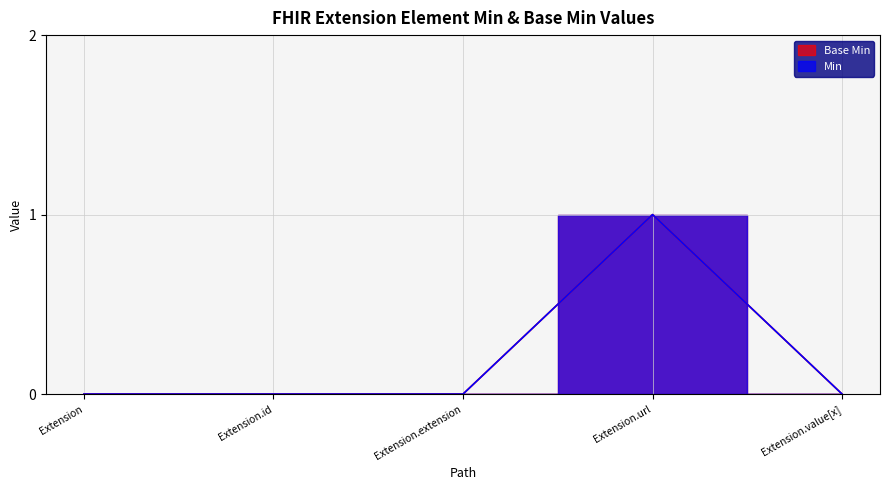

Which series changed the most between Extension and Extension.id?

Base Min